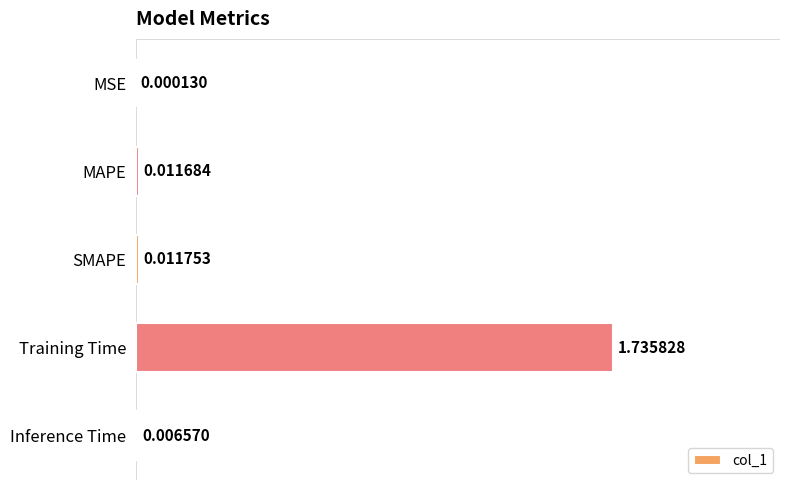

Which has a higher value, MSE or Inference Time?

Inference Time